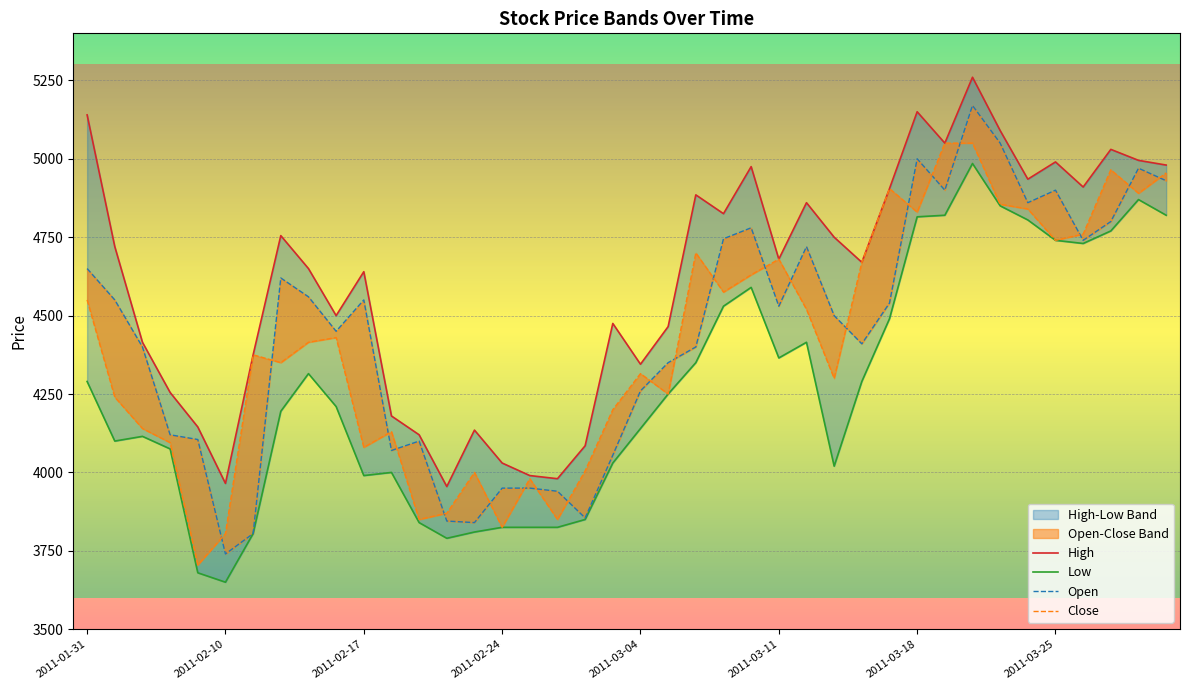

List the series in order of their peak value, lowest first.

Low, Close, Open, High